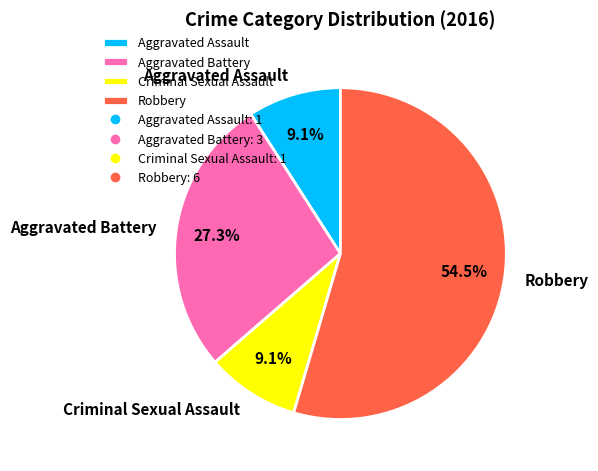

What is the total percentage of Aggravated Battery and Criminal Sexual Assault?

36.4%